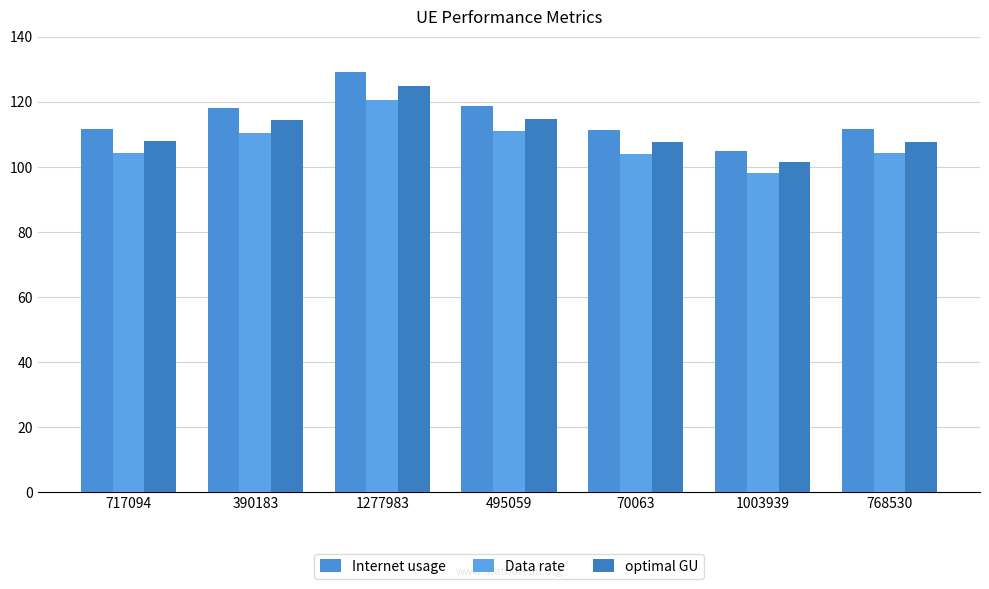

At which category is the sum across all series the highest?

1277983